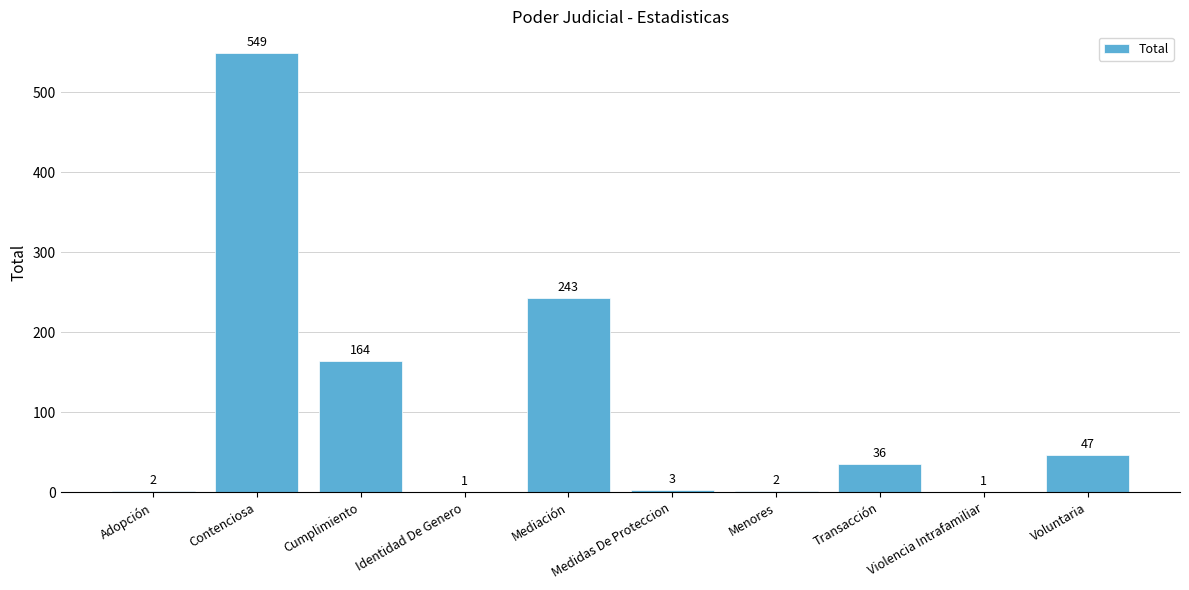

What is the sum of the values at Cumplimiento and Mediación?

407